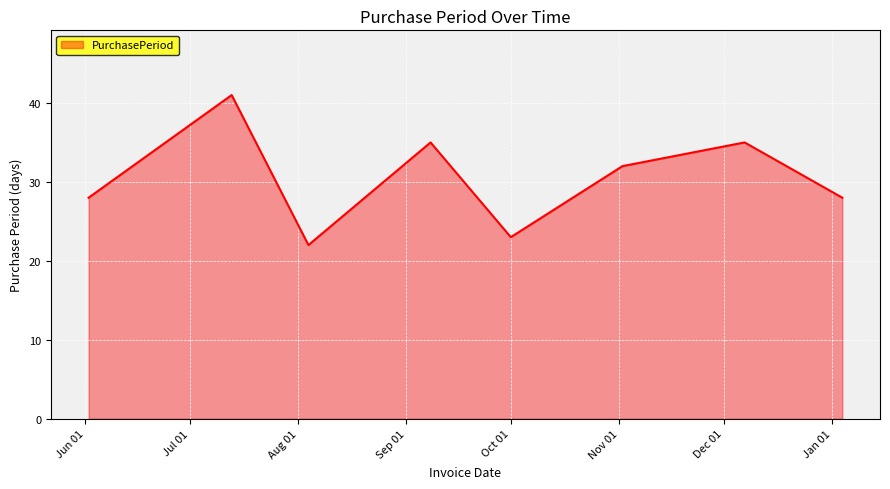

What is the difference between the maximum and minimum values?

19